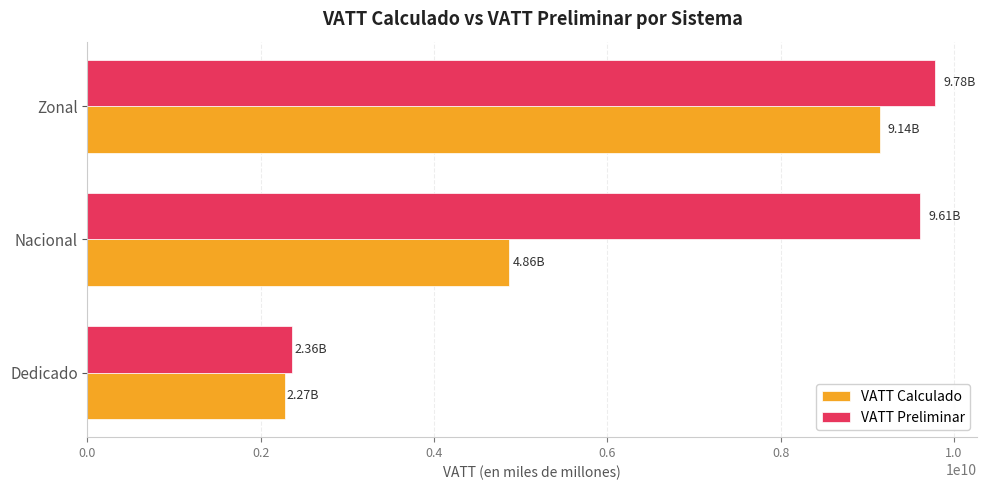

Rank the series by their average value, from highest to lowest.

VATT Preliminar, VATT Calculado